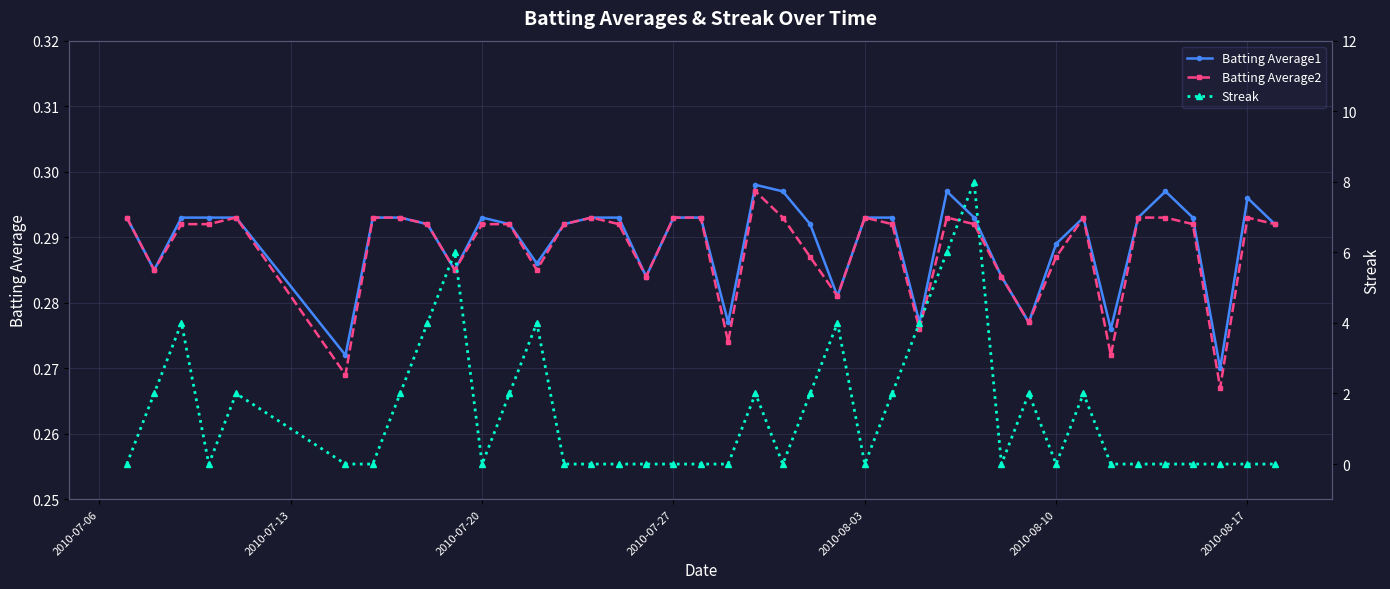

Count the Batting Average2 values in the range 0 to 1.

40